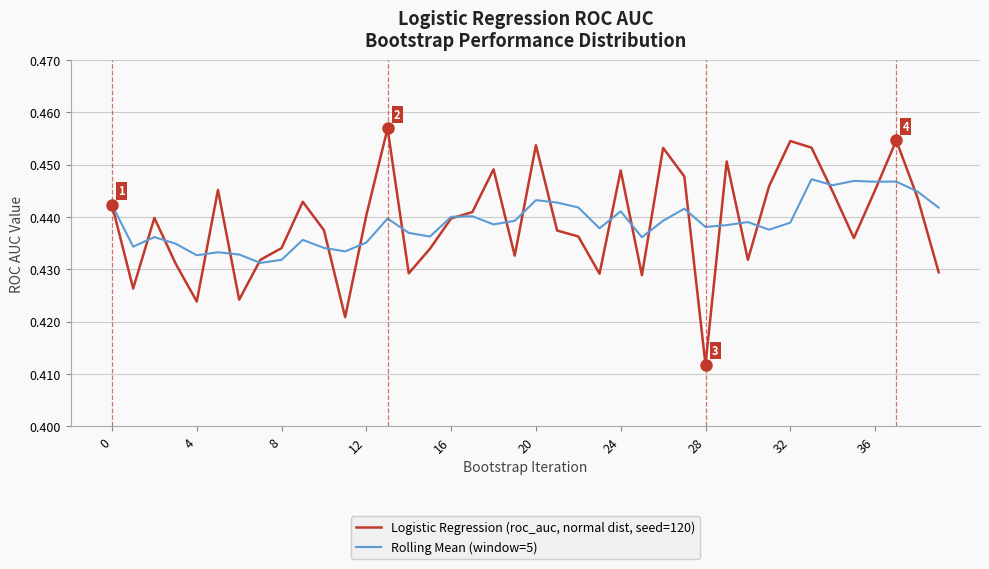

Which series has the largest range (max minus min)?

Logistic Regression (roc_auc, normal dist, seed=120)